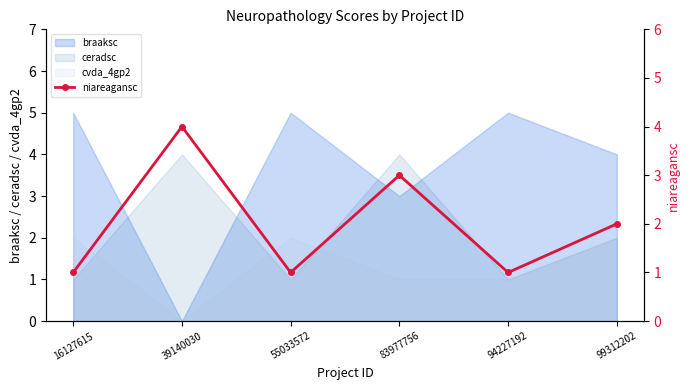

Where do ceradsc and braaksc first cross each other?

16127615 and 39140030